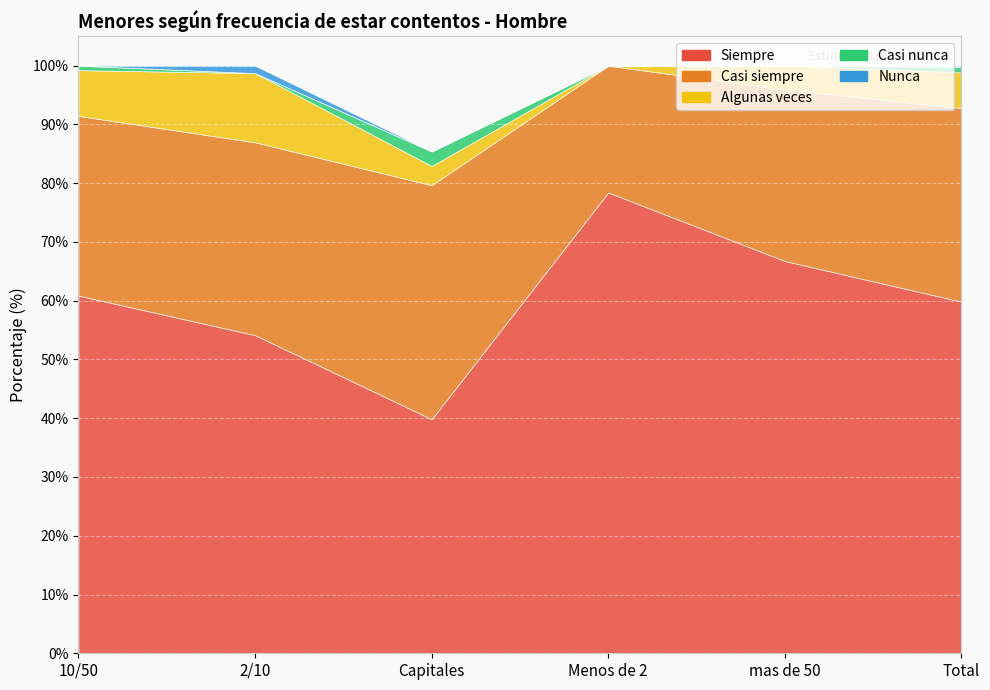

At which category does Algunas veces reach its first local valley?

Menos de 2